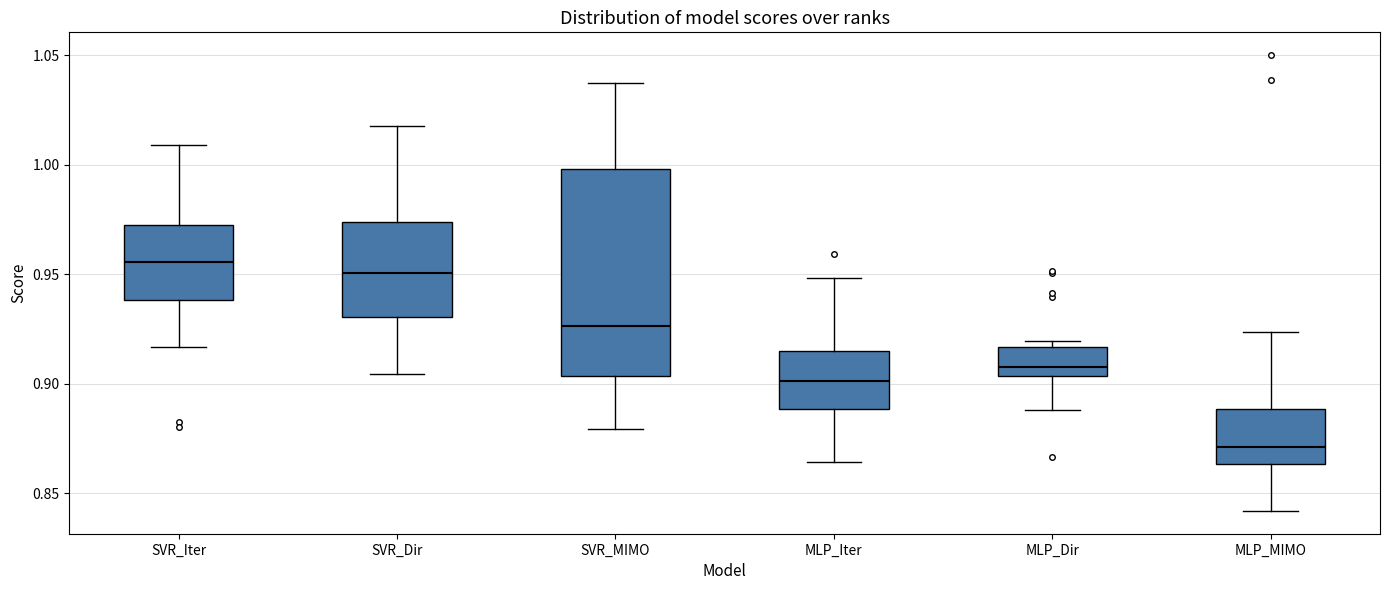

Reading left to right, transcribe this box plot: for each box, give where its median line is, the range the box spans, and where its two whiskers end, as read against the y-axis. The values are not printed on the chart, so give them approximately, as read against the axis.

SVR_Iter: median 0.955, box 0.940 to 0.970, whiskers 0.915 to 1.010
SVR_Dir: median 0.950, box 0.930 to 0.975, whiskers 0.905 to 1.020
SVR_MIMO: median 0.925, box 0.905 to 1.000, whiskers 0.880 to 1.035
MLP_Iter: median 0.900, box 0.890 to 0.915, whiskers 0.865 to 0.950
MLP_Dir: median 0.910, box 0.905 to 0.915, whiskers 0.890 to 0.920
MLP_MIMO: median 0.870, box 0.865 to 0.890, whiskers 0.840 to 0.925